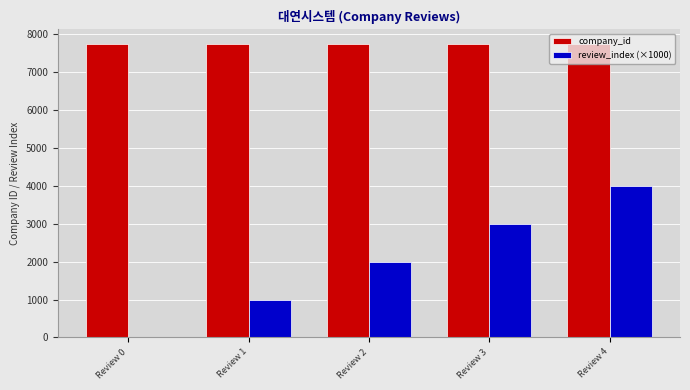

What is the maximum value shown in the chart?

7738